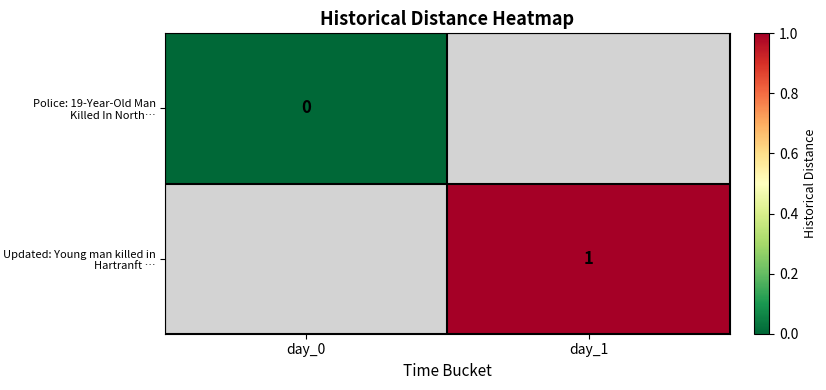

What is the maximum value shown in the chart?

1.0